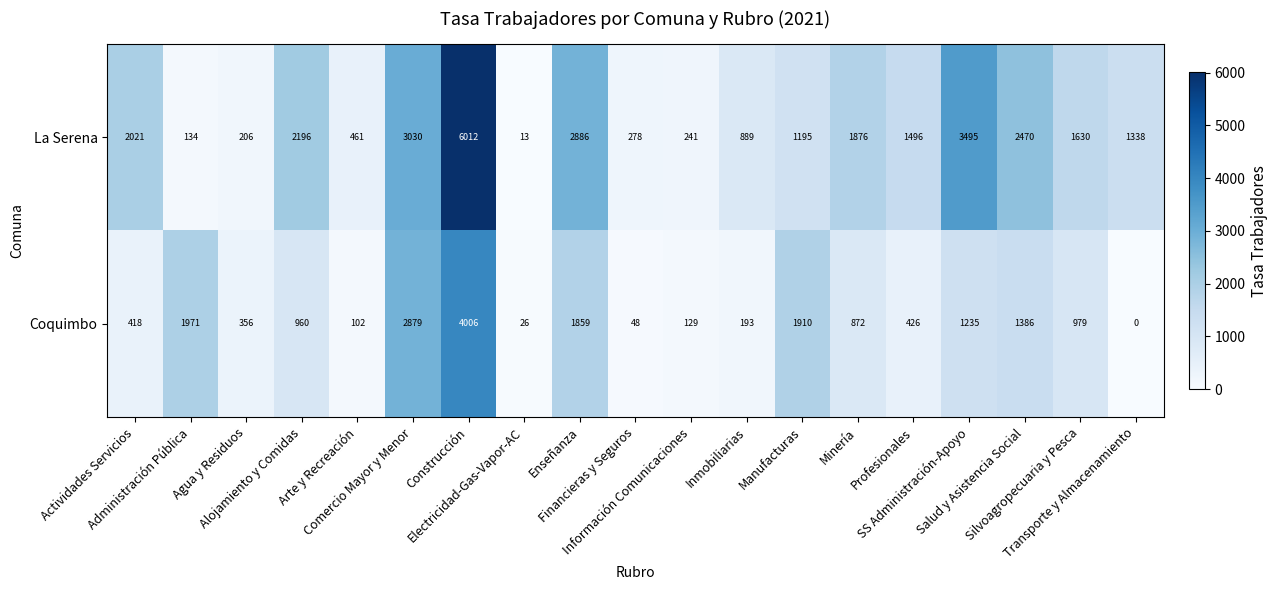

Which series has the largest total across all categories?

La Serena